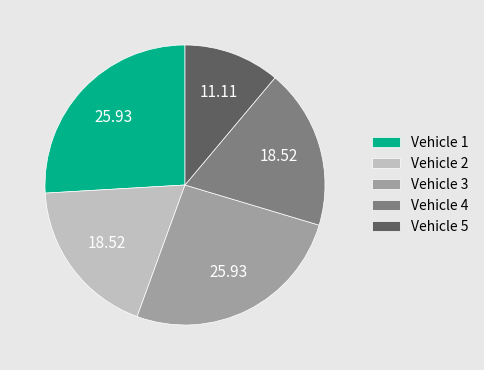

Between Vehicle 2 and Vehicle 1, which is larger?

Vehicle 1